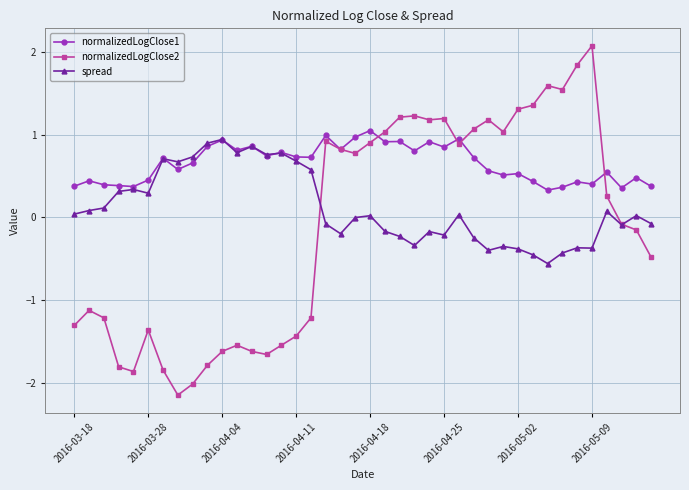

Which series has the widest spread of values?

normalizedLogClose2